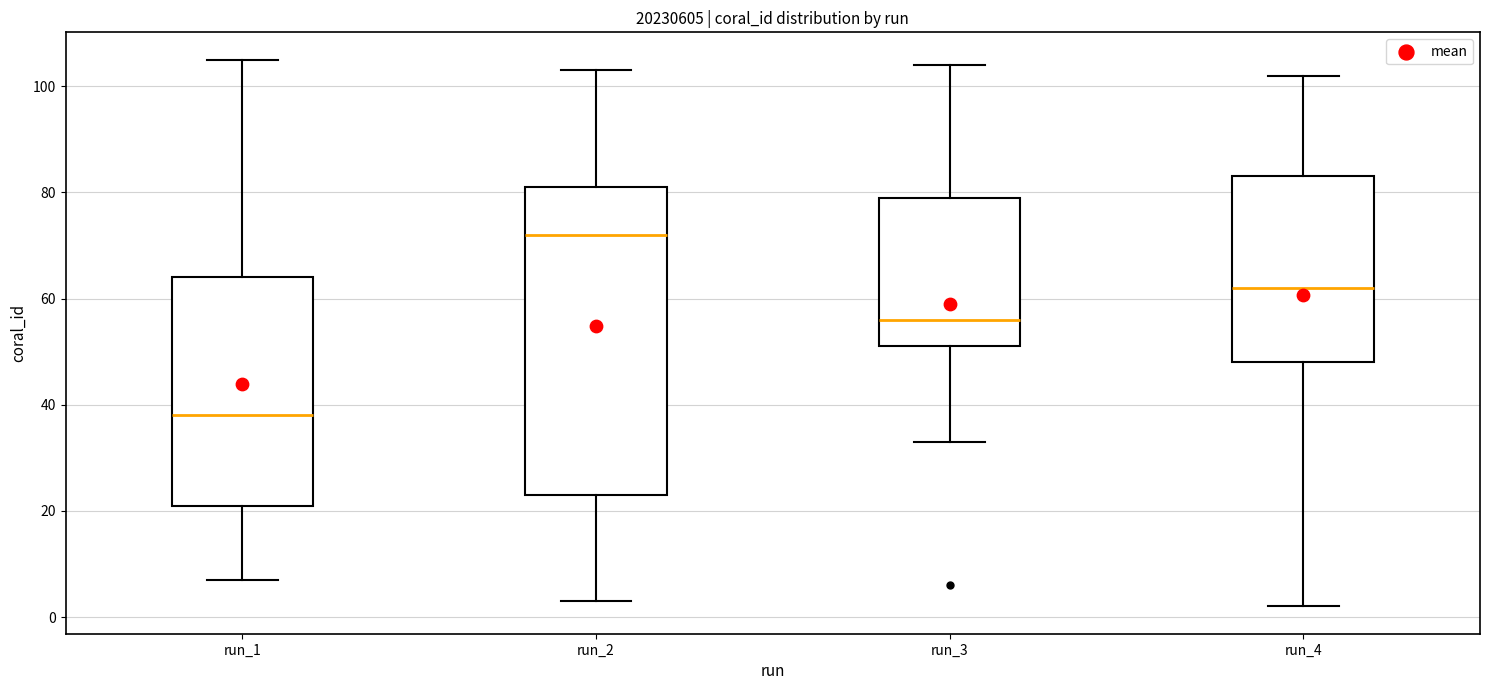

Which box is the tallest, from its lower edge to its upper edge?

run_2